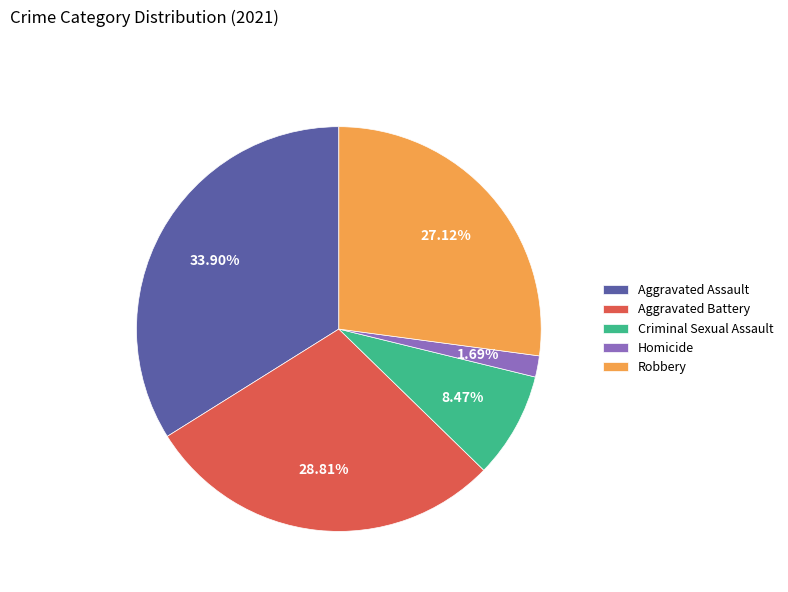

To the nearest percent, what percentage of the pie is Criminal Sexual Assault?

8%